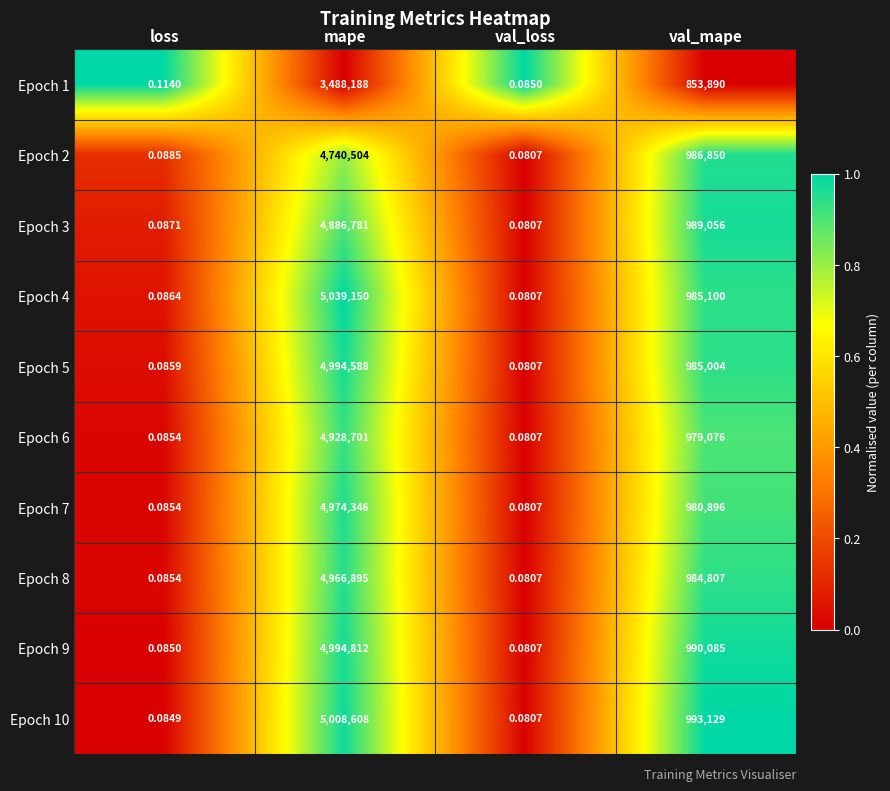

Rank the categories by Epoch 5 value from lowest to highest.

val_loss, loss, val_mape, mape